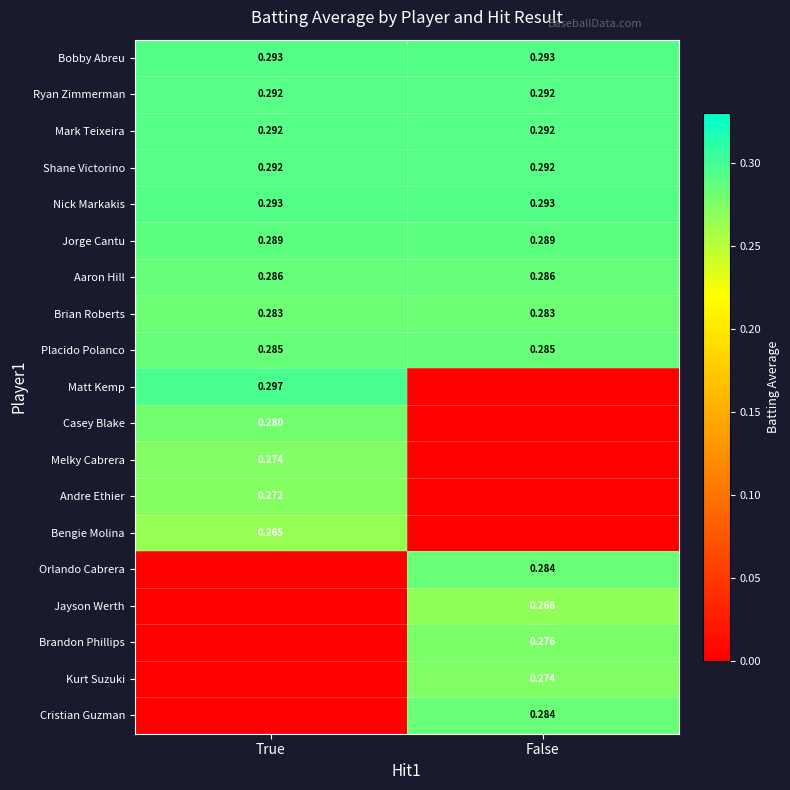

Is the value of Brian Roberts at True greater than the value of Jayson Werth at False?

Yes